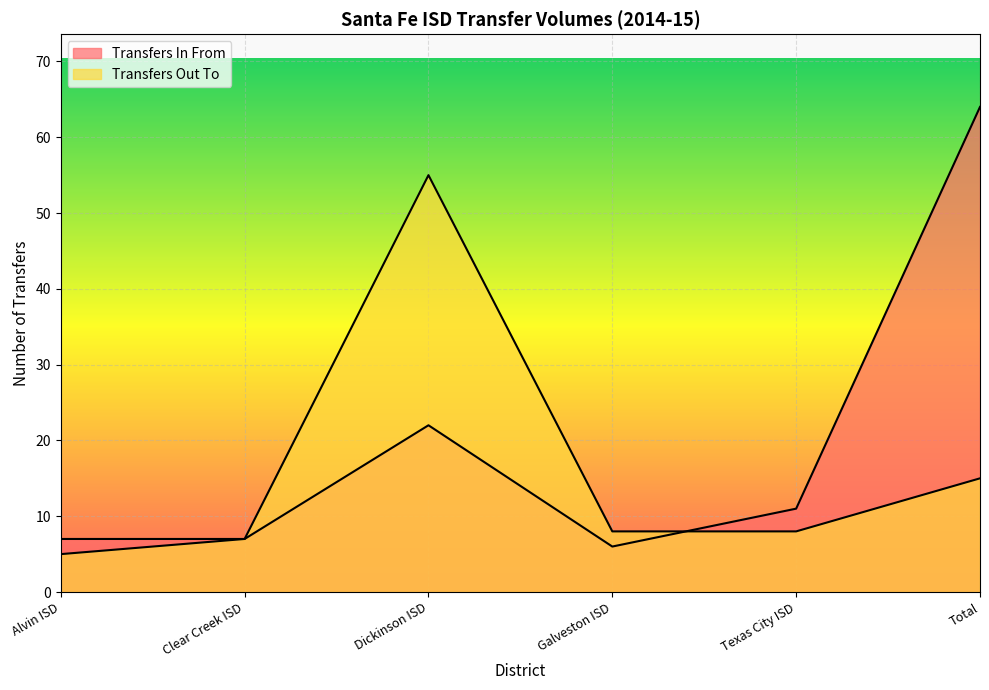

What is the difference between the maximum and minimum values in the Transfers In From series?

58